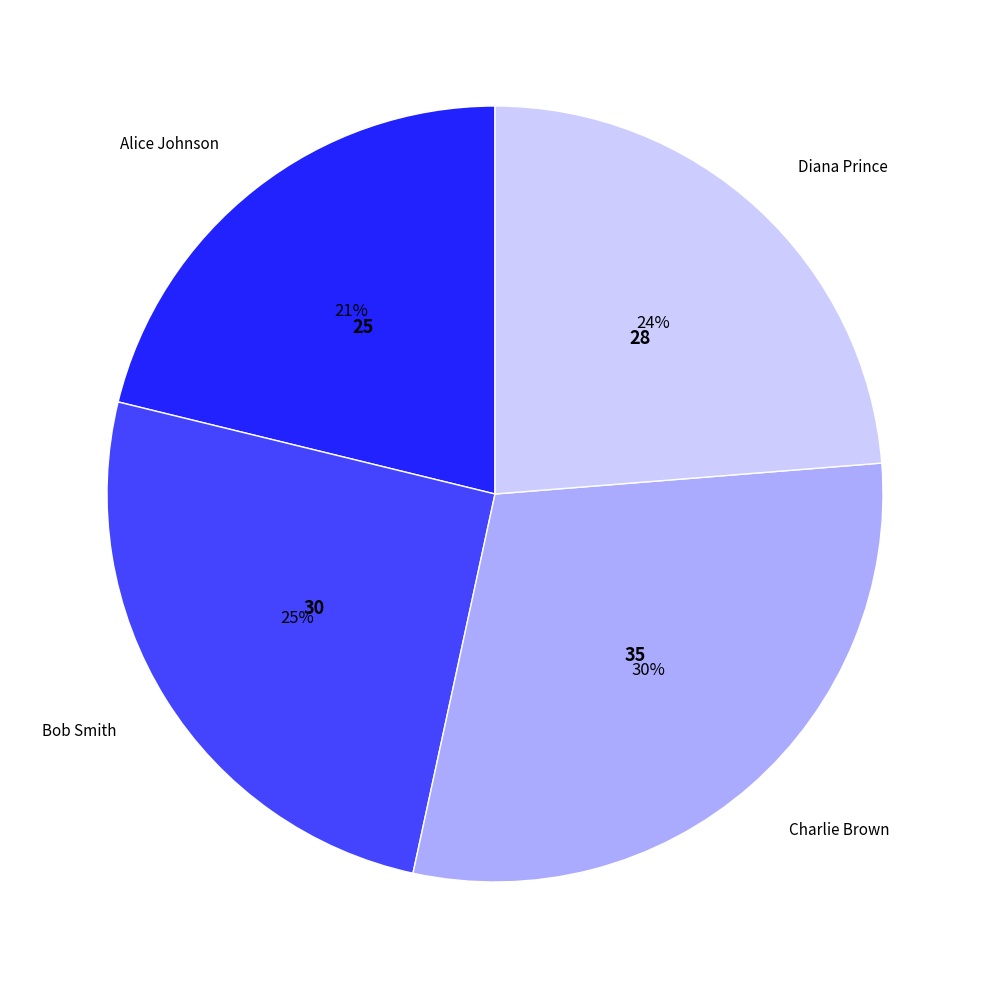

To the nearest percent, what is the average slice percentage?

25%